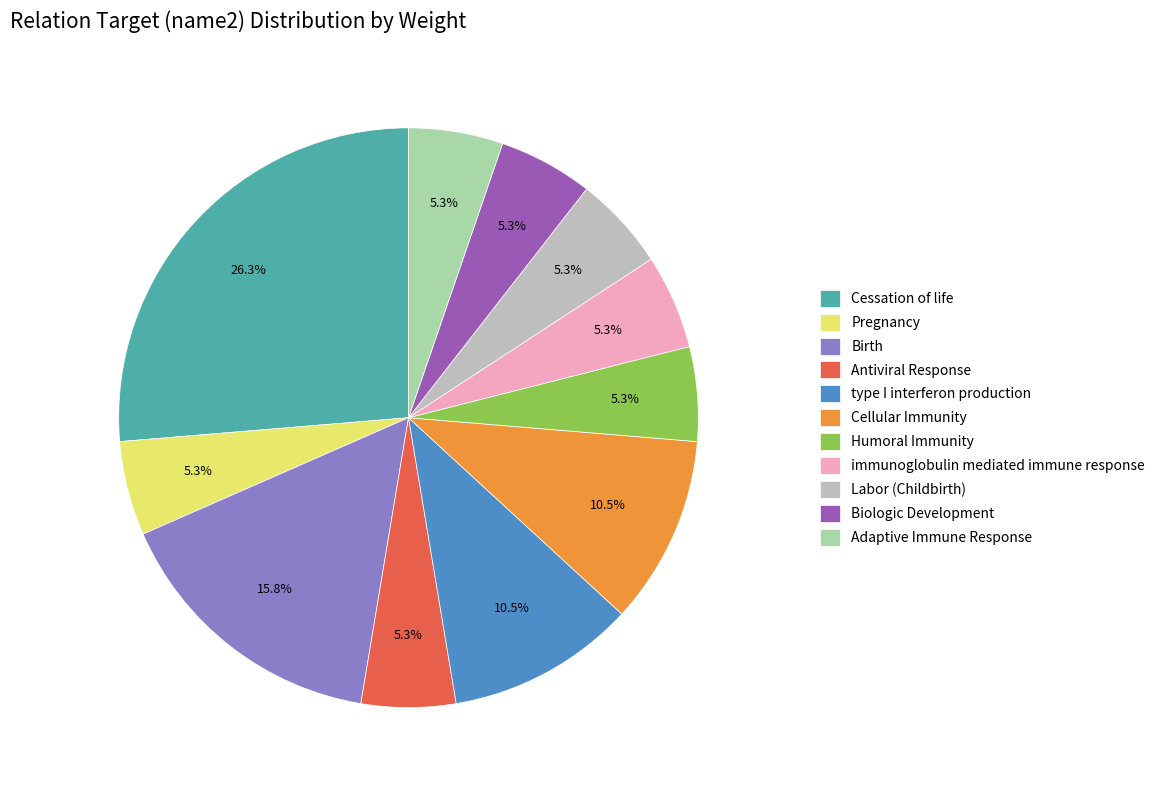

Which slice is the largest?

Cessation of life